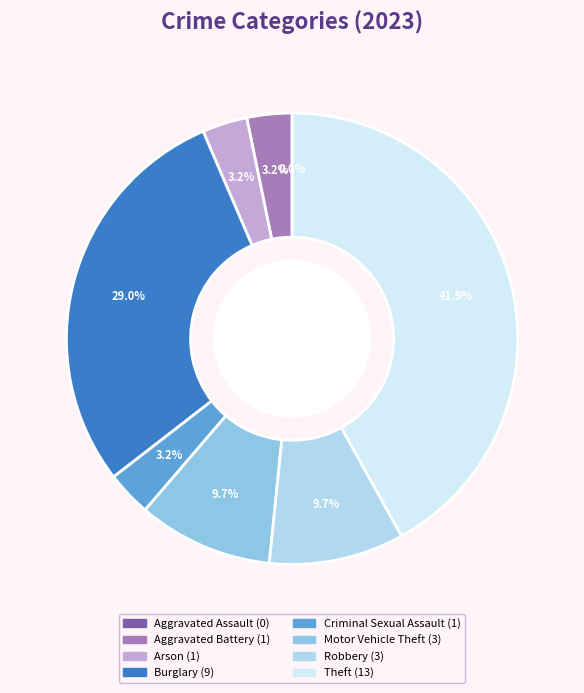

How many segments does this pie chart have?

8